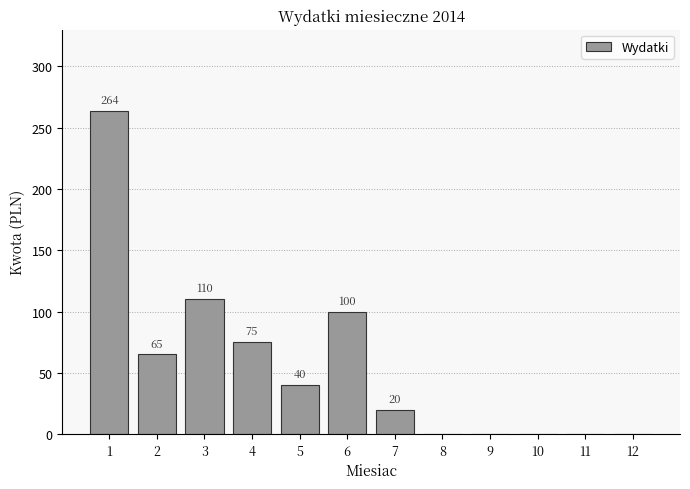

Reading left to right, list all the values displayed in this chart.

1=264	2=65	3=110	4=75	5=40	6=100	7=20	8=0	9=0	10=0	11=0	12=0